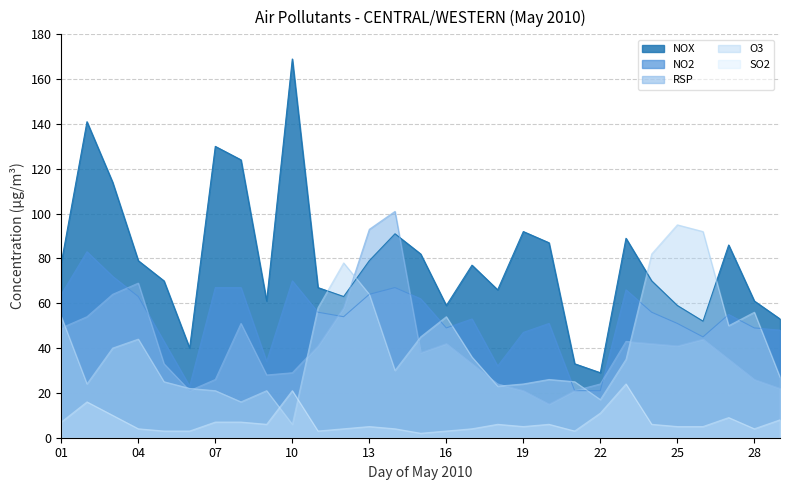

What is the difference between the NOX values at 09 and 26?

9